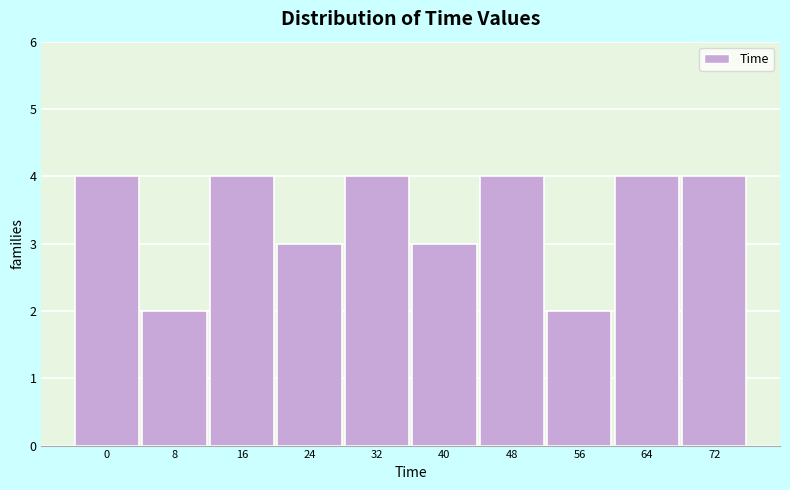

Reading left to right, what are all the values shown in this chart?

0=4	8=2	16=4	24=3	32=4	40=3	48=4	56=2	64=4	72=4